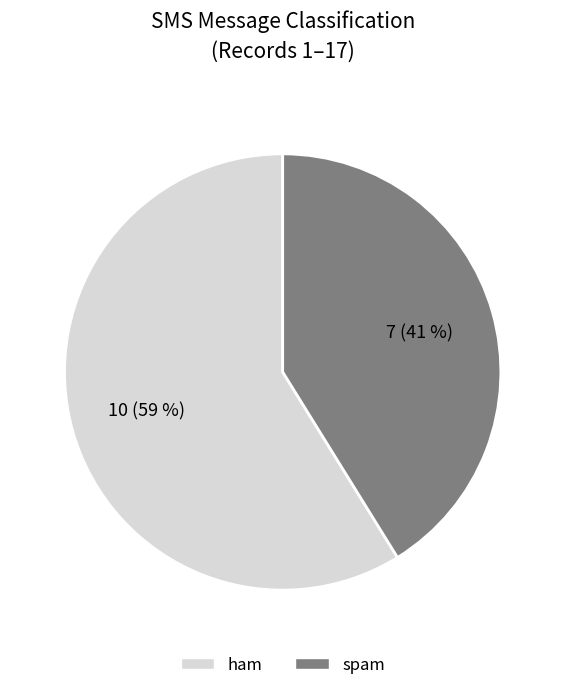

To the nearest percent, what portion does ham represent?

59%